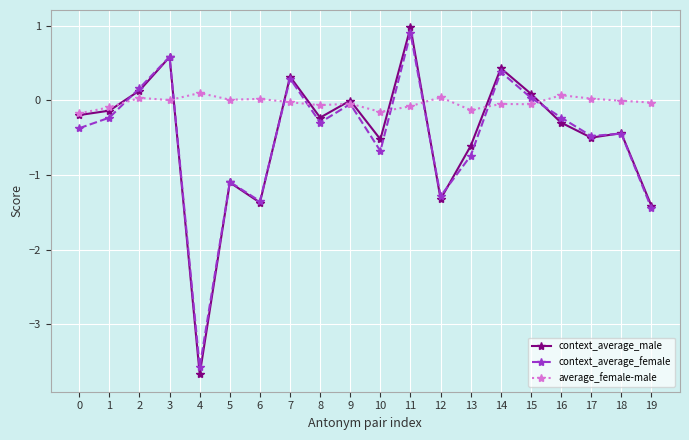

How many categories are shown in the chart?

20